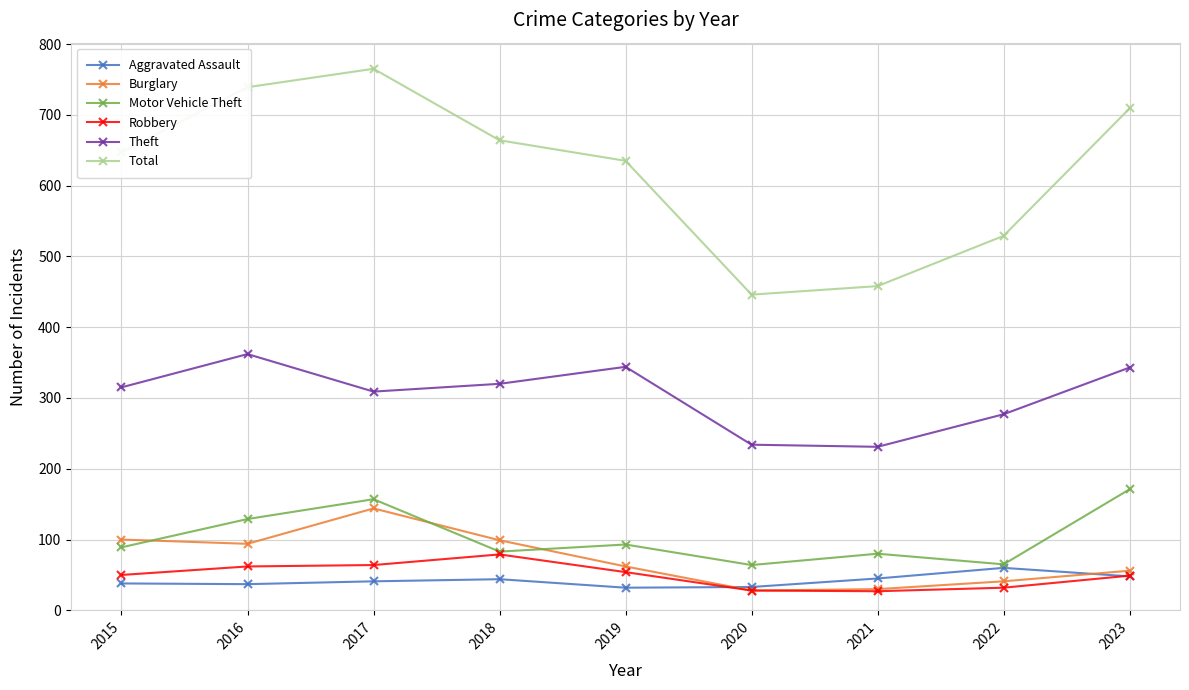

True or false: Total has more than 2 points higher than both neighbors.

False